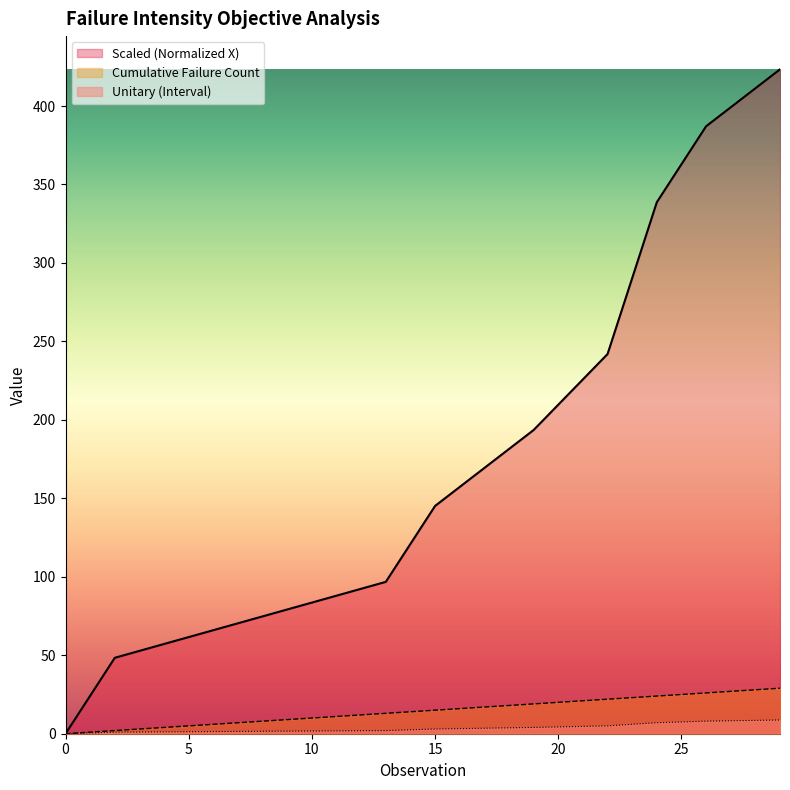

What is the approximate value of Scaled (Normalized X) at 4?

57.2